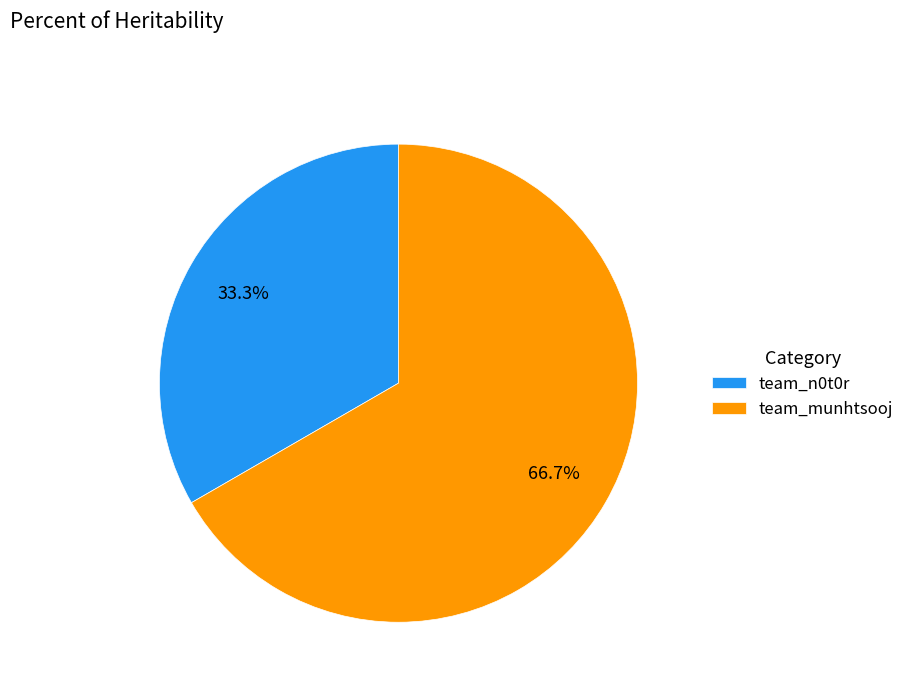

True or false: team_munhtsooj accounts for 55% of the total.

False